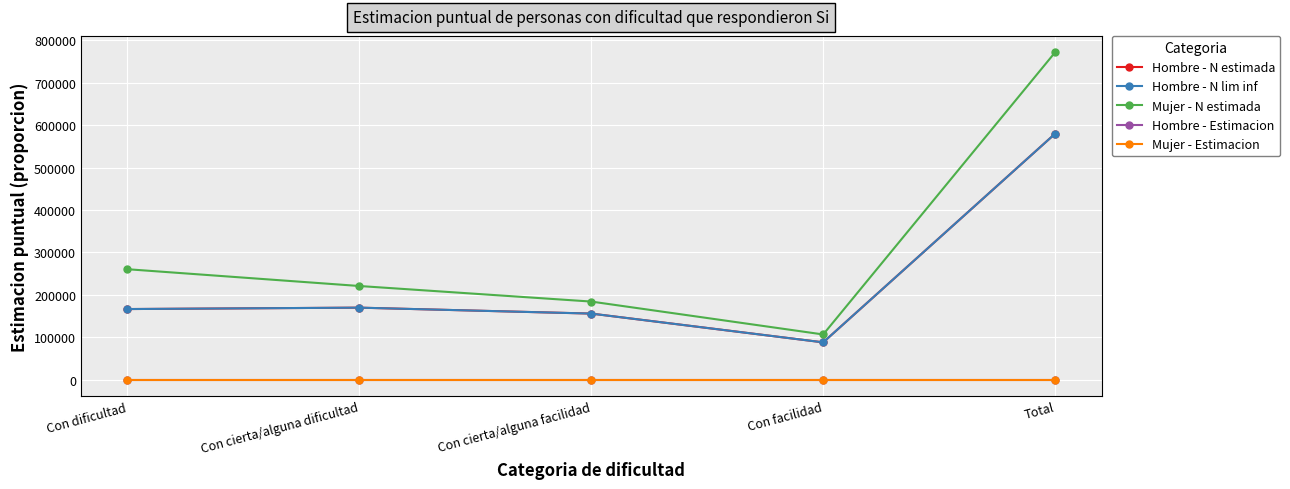

What is the sum of all Hombre - N lim inf values?

1159867.0